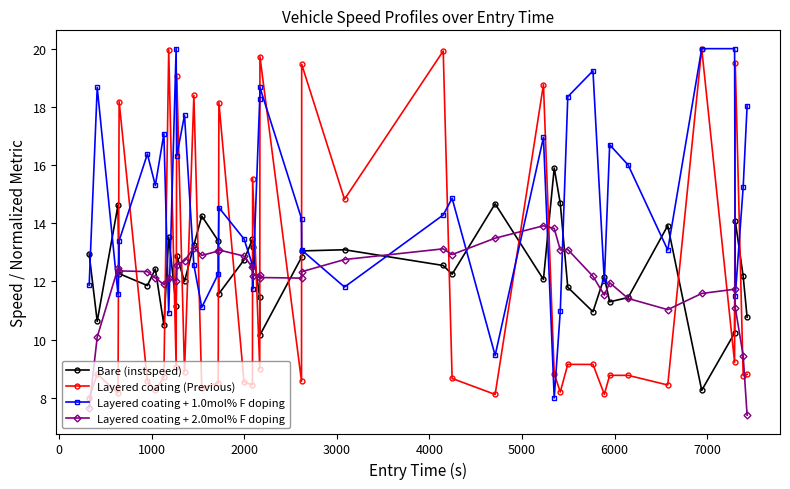

True or false: Bare (instspeed) has more than 0 points higher than both neighbors.

True